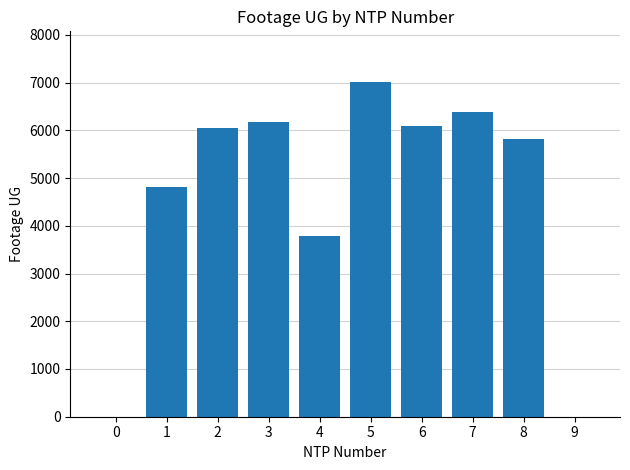

Reading left to right, extract all data points from this chart.

0=0	1=4822	2=6041	3=6182	4=3796	5=7020	6=6092	7=6387	8=5825	9=0